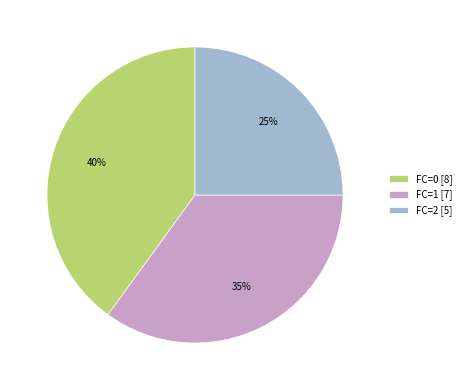

Does FC=2 account for over 50% of the chart?

No